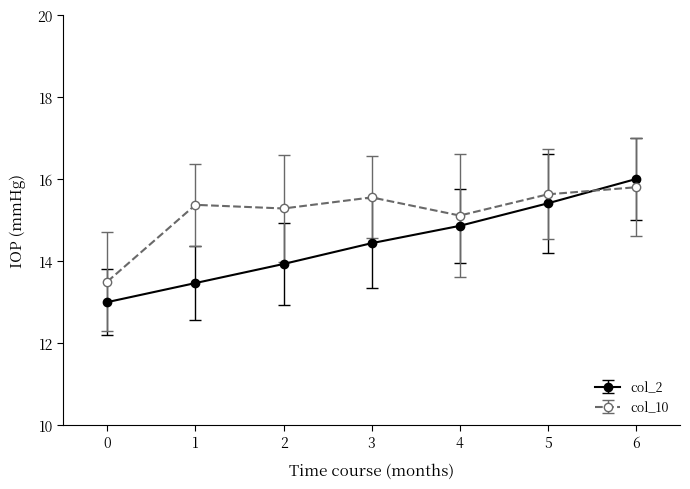

The value of col_10 at 0 is 4.1. True or false?

False